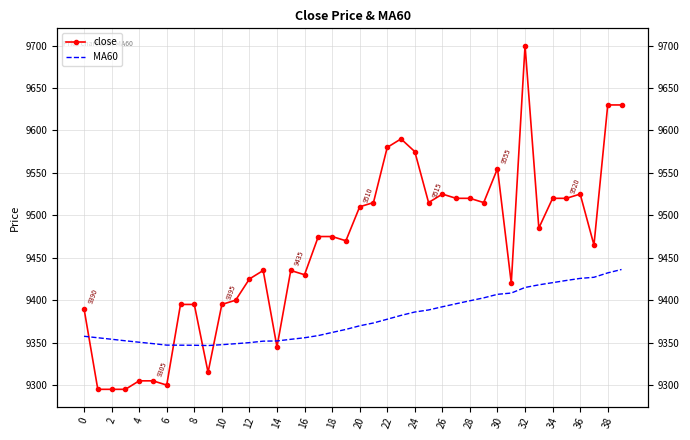

True or false: MA60 and close cross at least once.

True